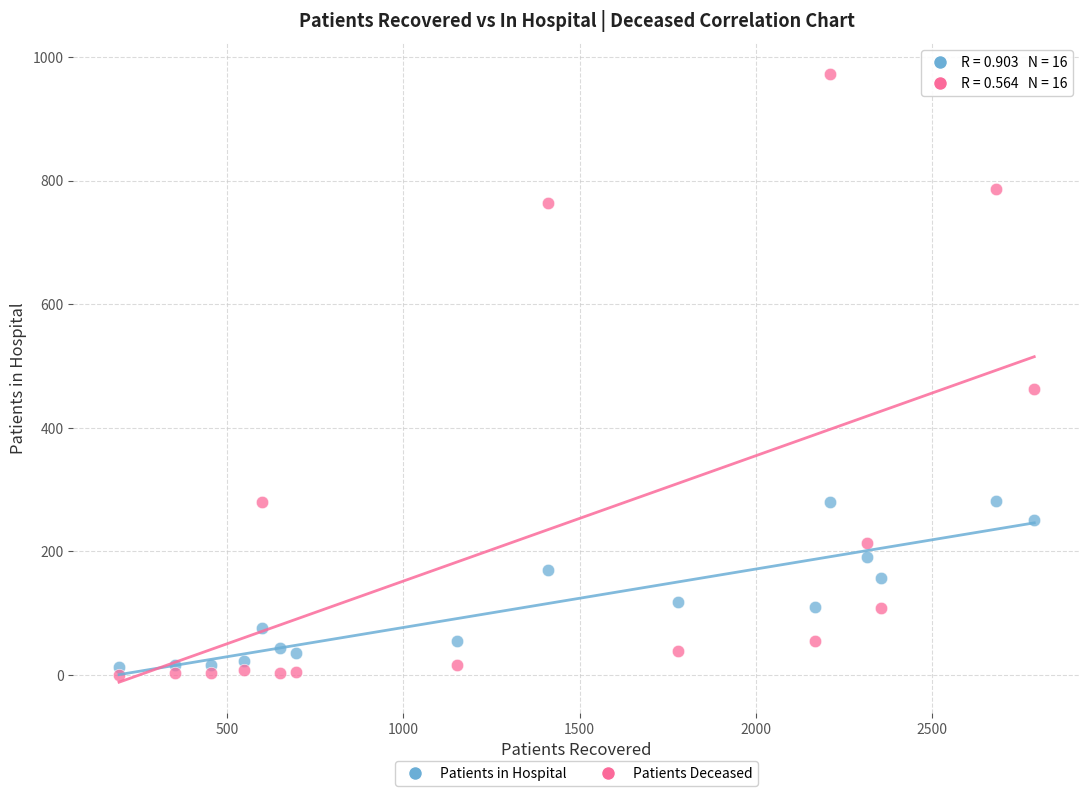

Across all series, what Y value is closest to 486?

462